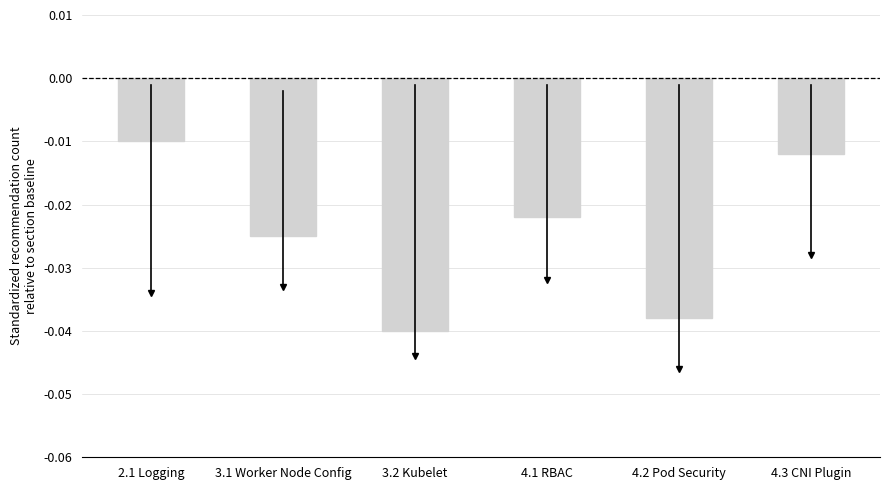

List the labels in order of value, largest first.

2.1 Logging, 4.3 CNI Plugin, 4.1 RBAC, 3.1 Worker Node Config, 4.2 Pod Security, 3.2 Kubelet